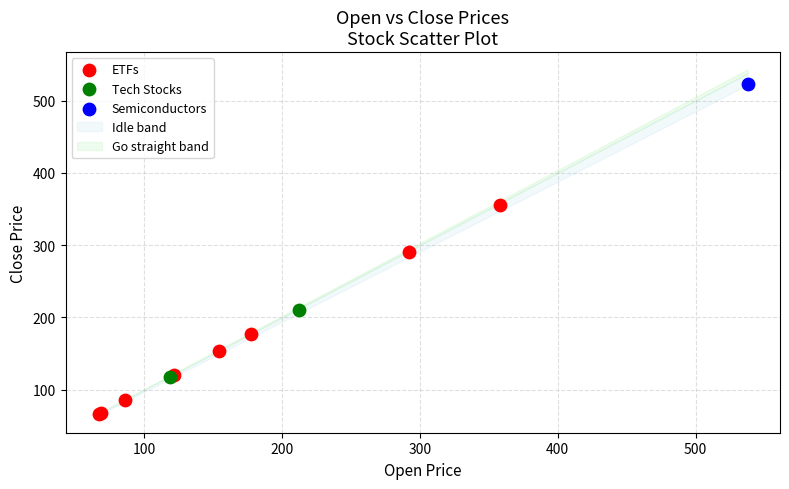

Which series contains the lowest Y value?

ETFs